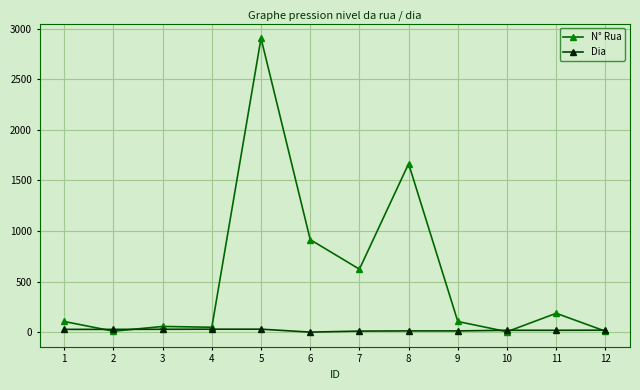

What is the lowest value of the N° Rua series?

5